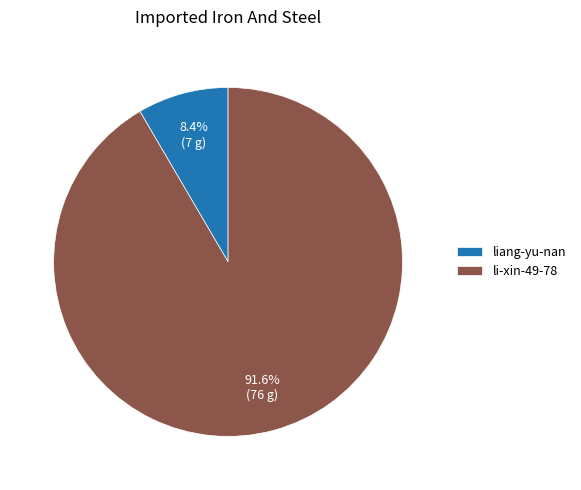

What percentage is the li-xin-49-78 slice, to the nearest percent?

92%